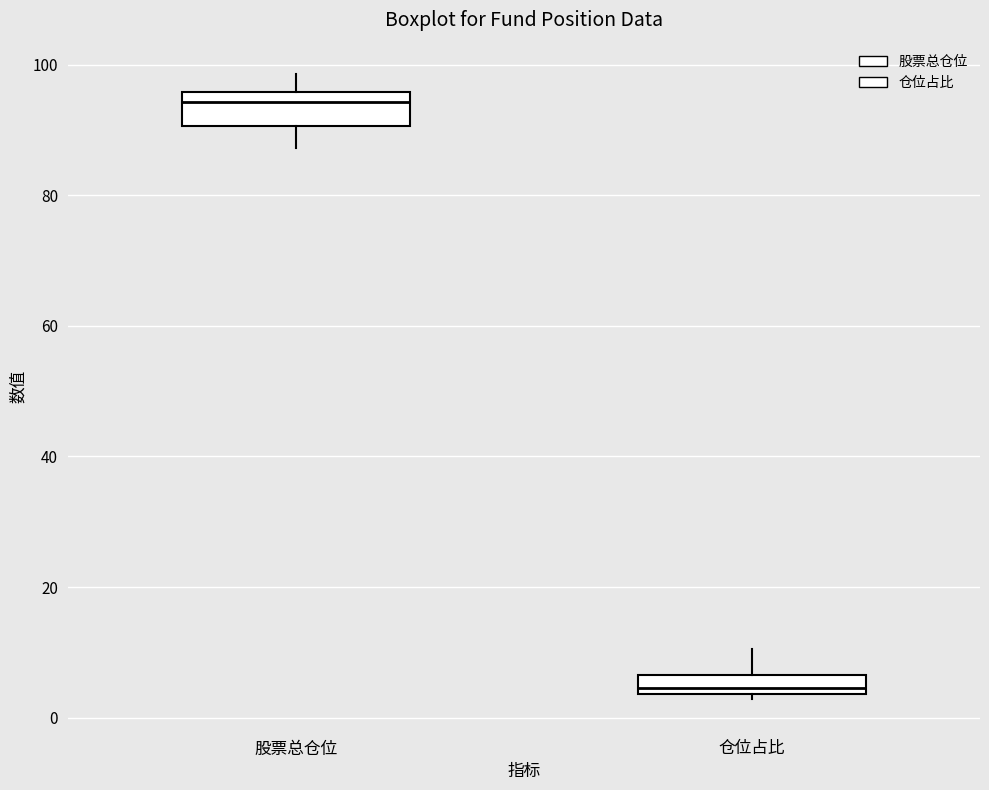

Comparing the boxes themselves (not the whiskers), which one is the tallest?

股票总仓位